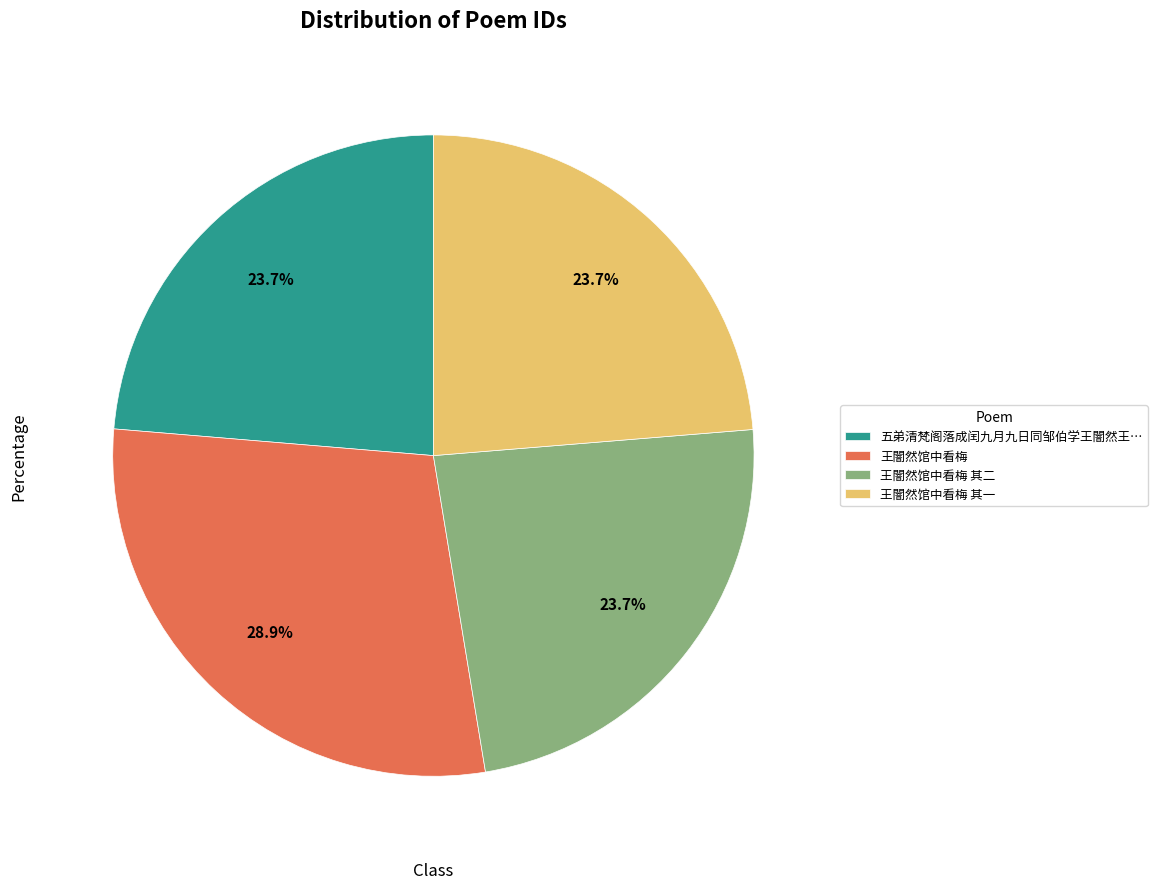

Count the number of slices in the pie.

4